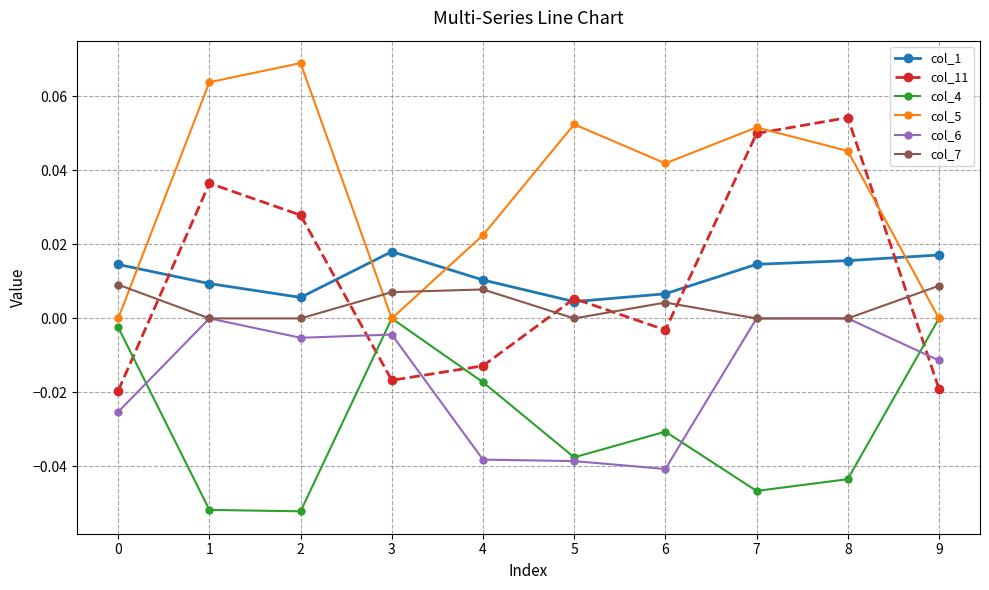

Which series has the largest range (max minus min)?

col_11